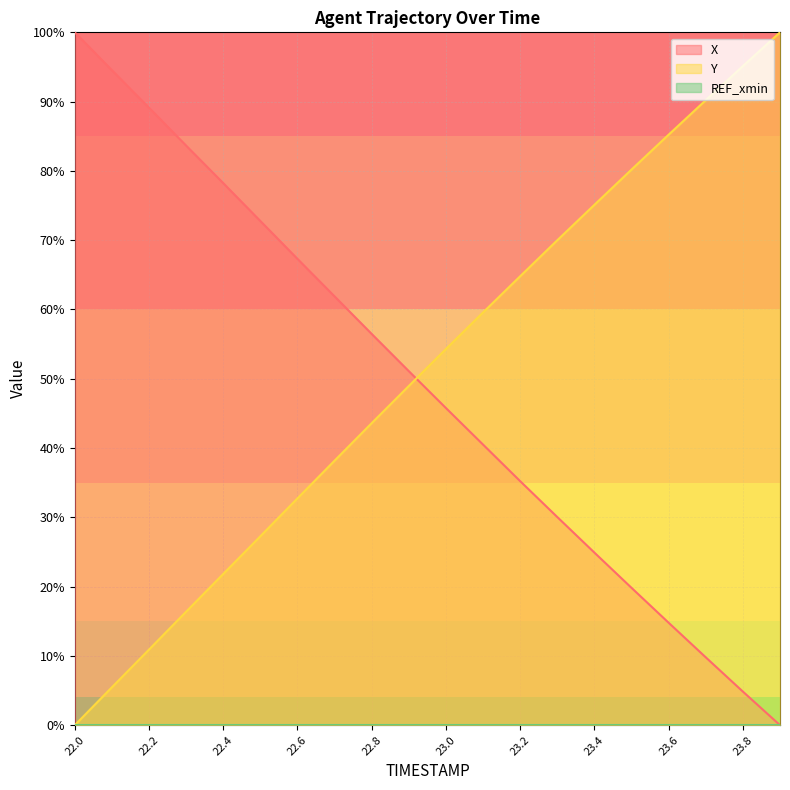

Rank the categories by Y value from highest to lowest.

23.9, 23.8, 23.7, 23.6, 23.5, 23.4, 23.3, 23.2, 23.1, 23.0, 22.9, 22.8, 22.7, 22.6, 22.5, 22.4, 22.3, 22.2, 22.1, 22.0